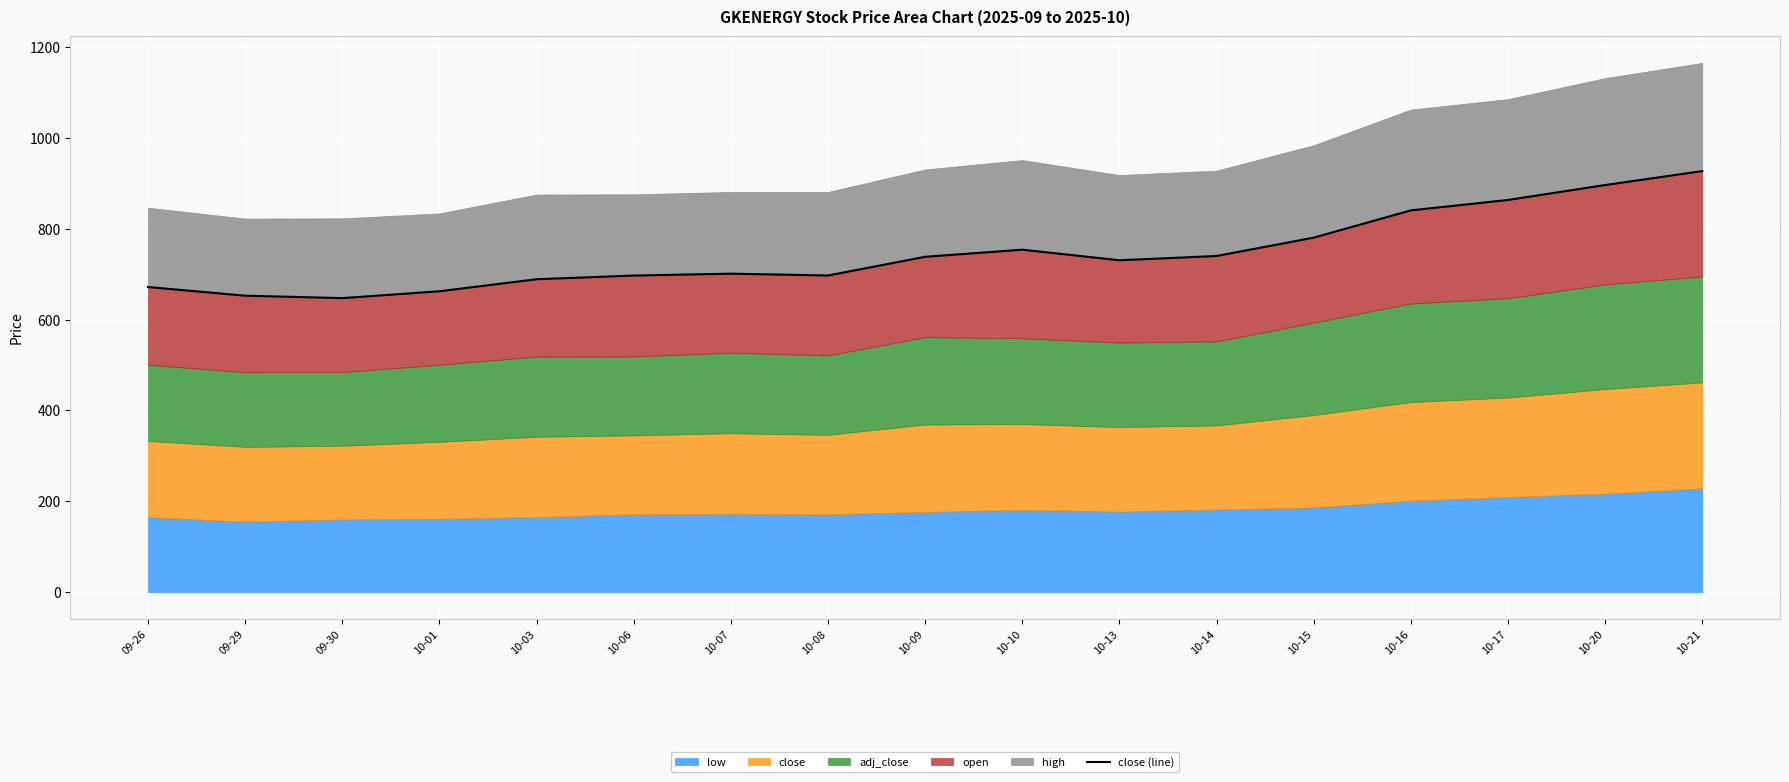

What position from the right is 10-09?

9